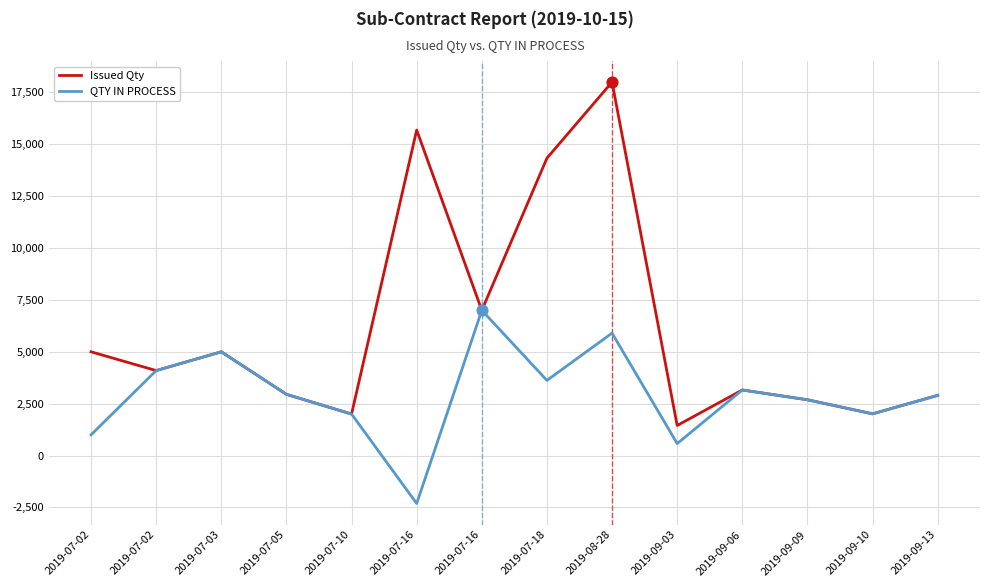

What are all the series names shown in the legend?

Issued Qty, QTY IN PROCESS